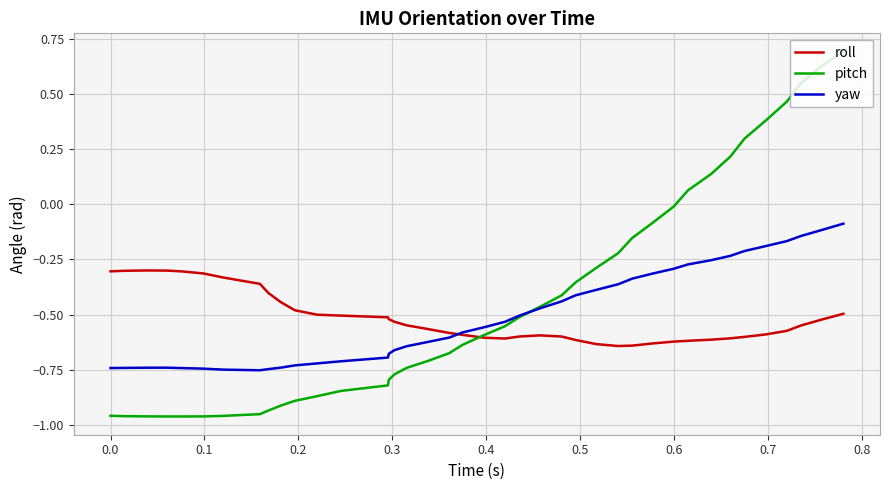

What is the highest value of the pitch series?

0.7